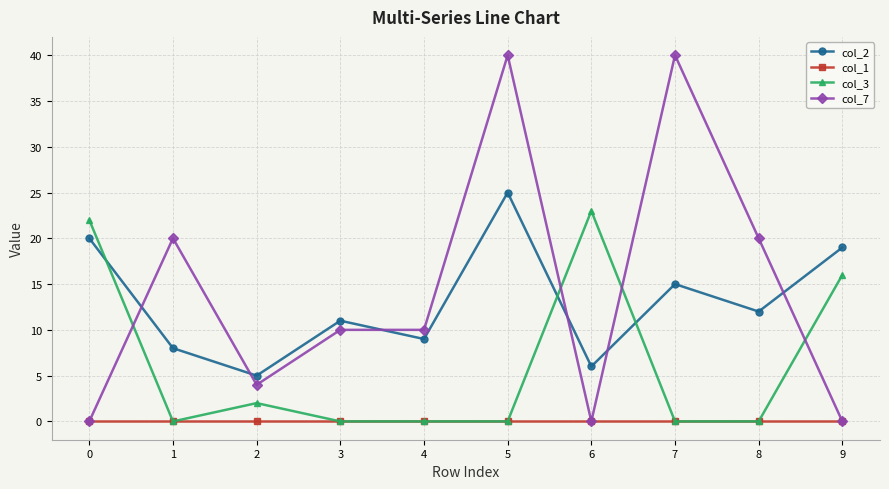

At which category does col_7 reach its first local peak?

1